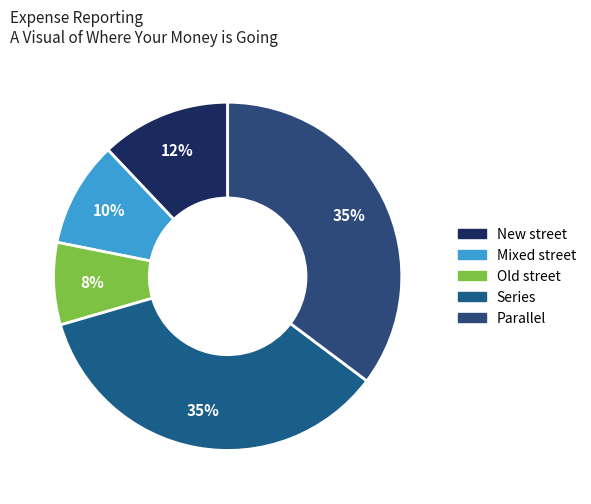

To the nearest percent, what percentage of the pie is Parallel?

35%